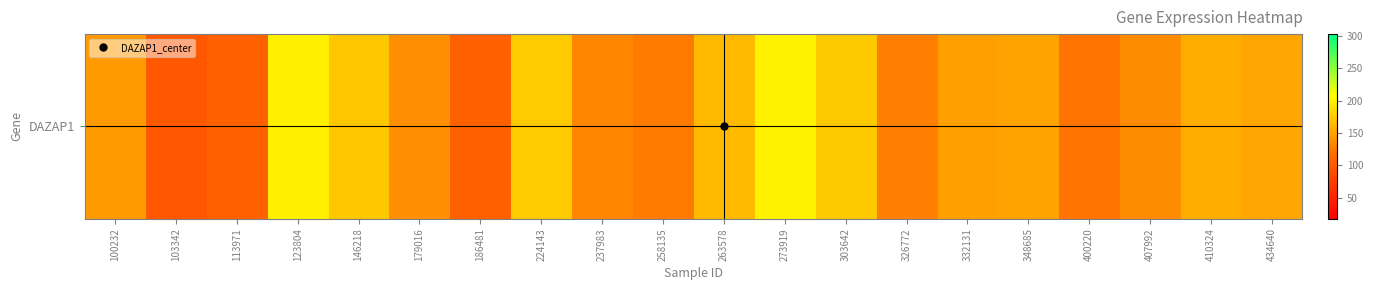

What is the ratio of the value at 400220 to the value at 434640?

0.8